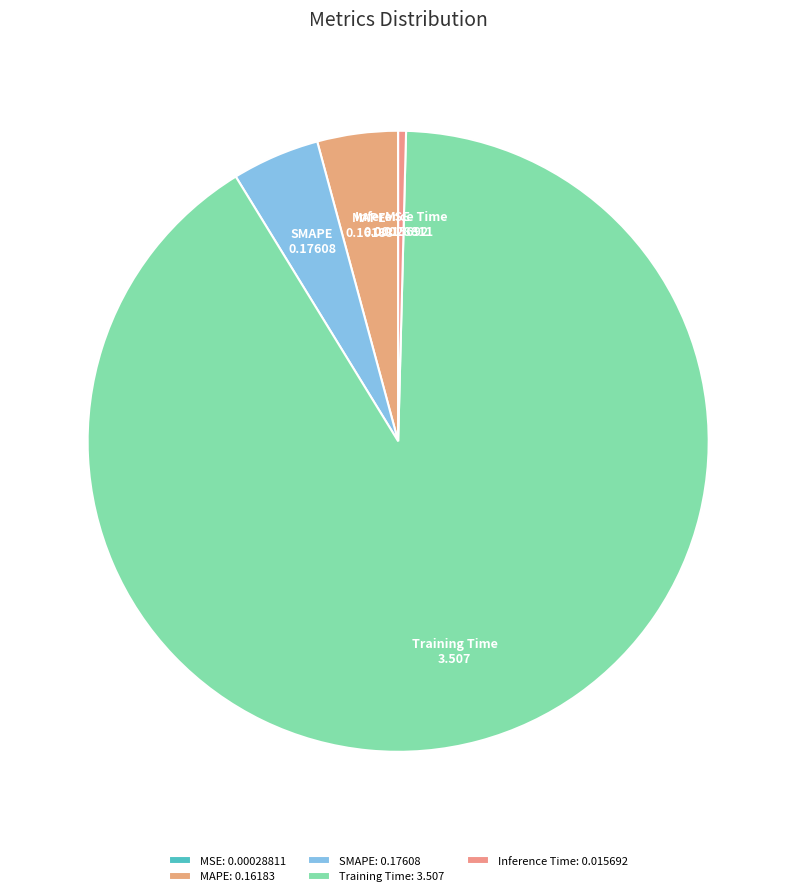

Which category has the biggest portion of the pie?

Training Time